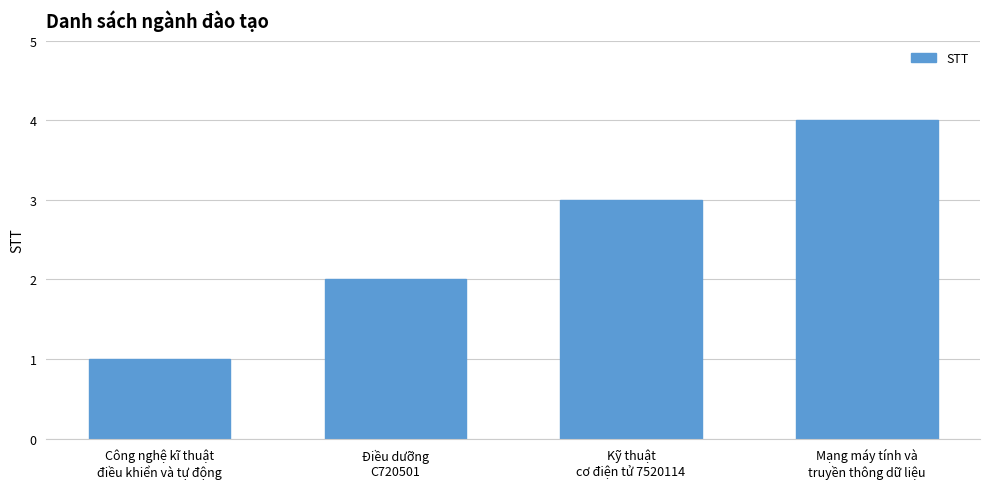

What is the value of the 1st bar from the left?

1